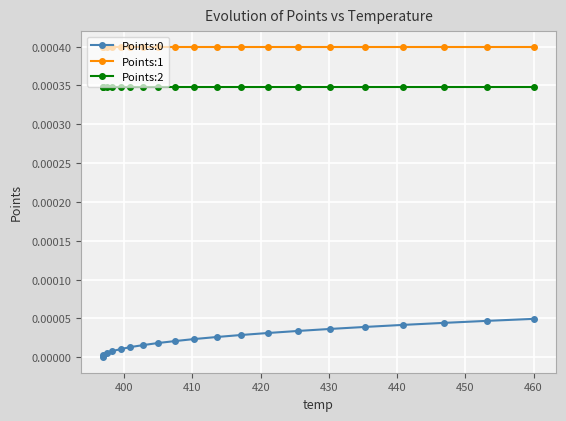

Which series has the largest total across all categories?

Points:1